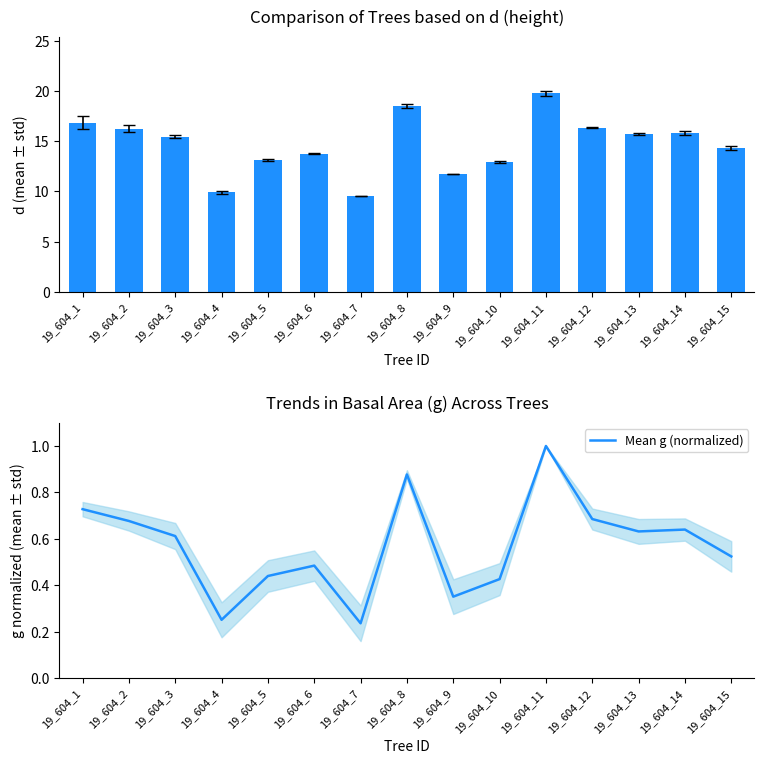

Is it true that Mean g (normalized) equals 0.3 at 19_604_13?

False